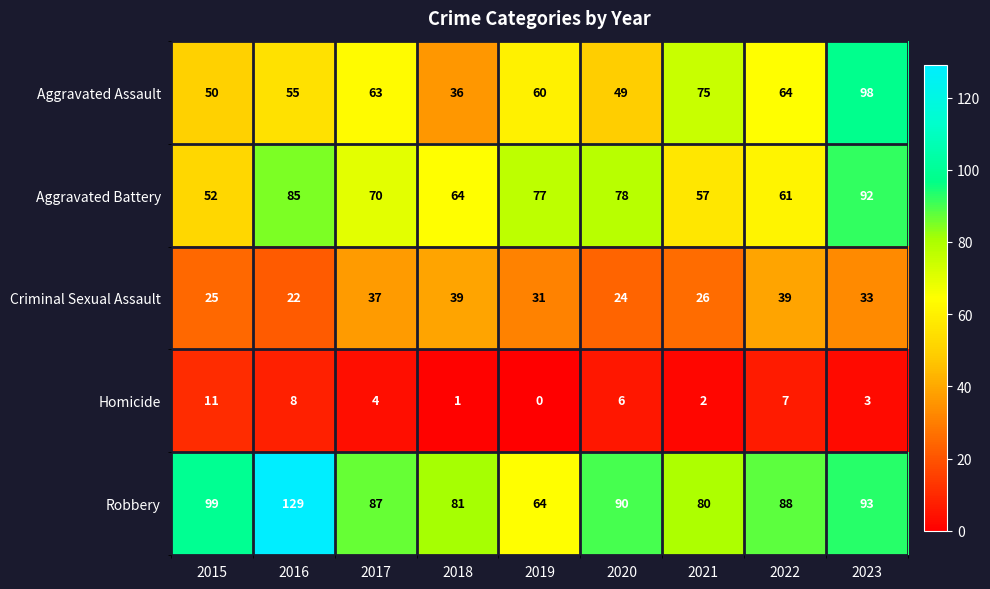

At how many categories does at least one series exceed 120?

1